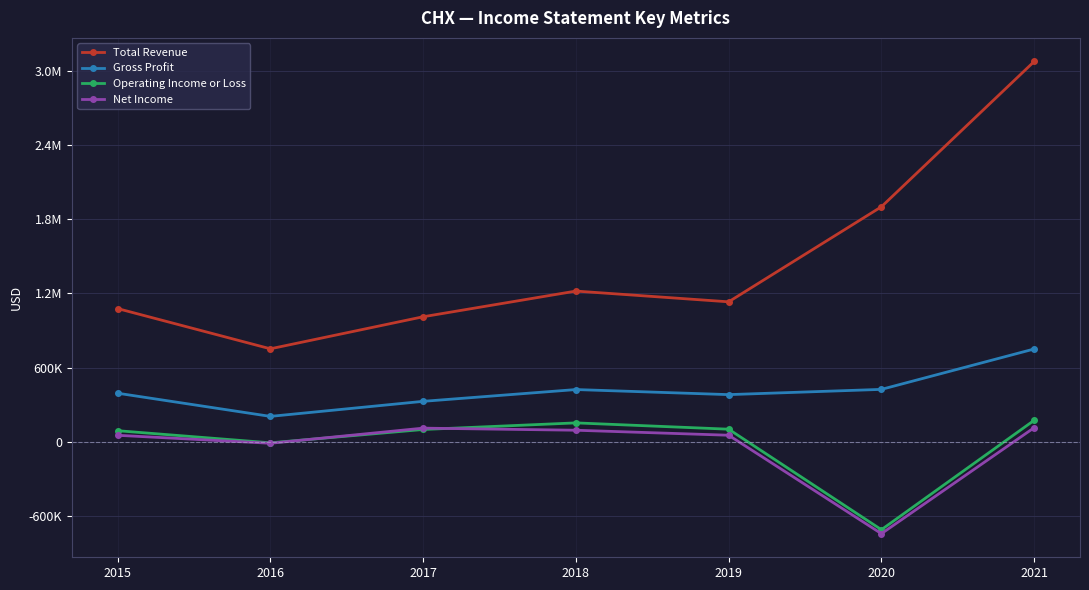

Reading left to right, what are all the values shown in this chart?

Total Revenue: 1076700	751300	1010500	1218200	1131300	1900000	3075000
Gross Profit: 392100	204700	326400	421700	380700	423100	749800
Operating Income or Loss: 88900	-9100	98700	152100	101100	-711800	172900
Net Income: 51700	-12800	109600	92700	52200	-743900	113300